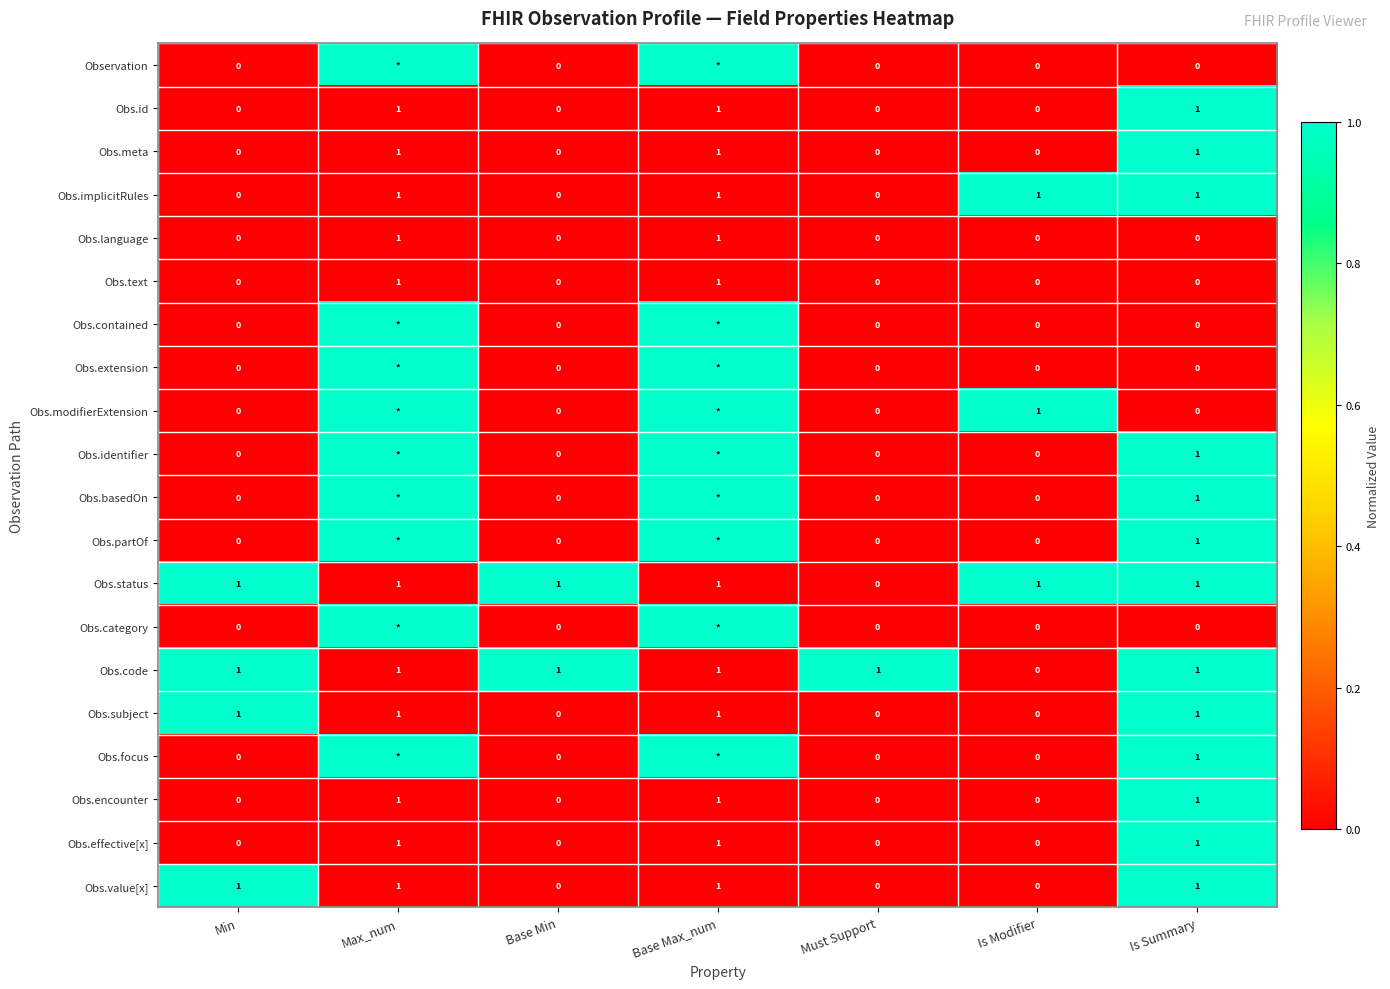

Which label corresponds to the smallest value in the chart?

Min